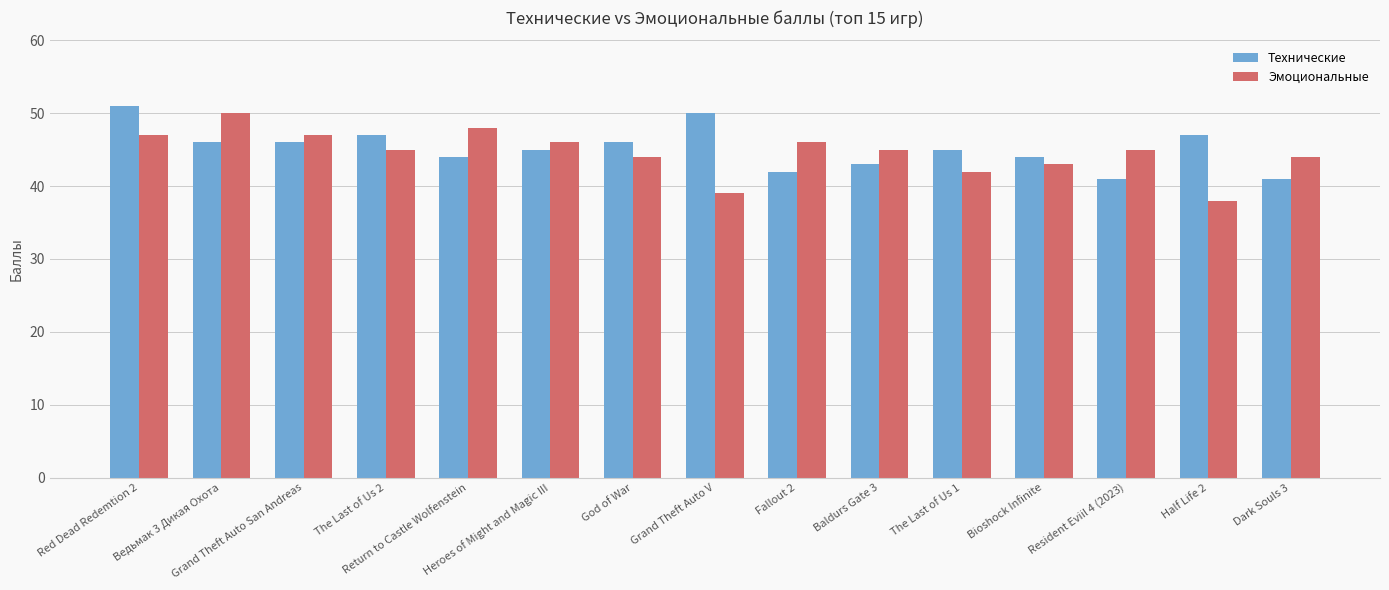

What is the lowest value of the Технические series?

41